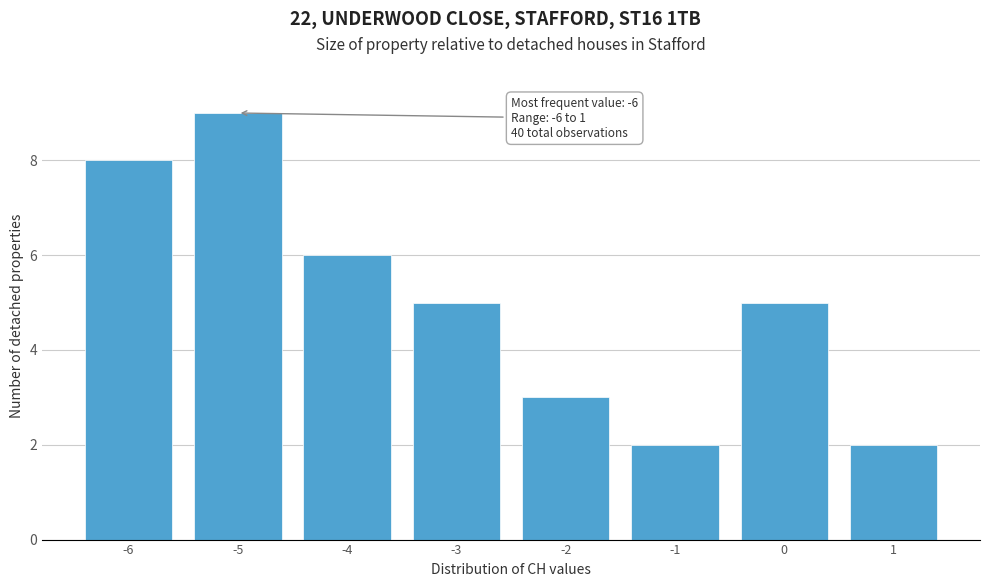

Which range on the x-axis has the tallest bar?

-5.5 to -4.5